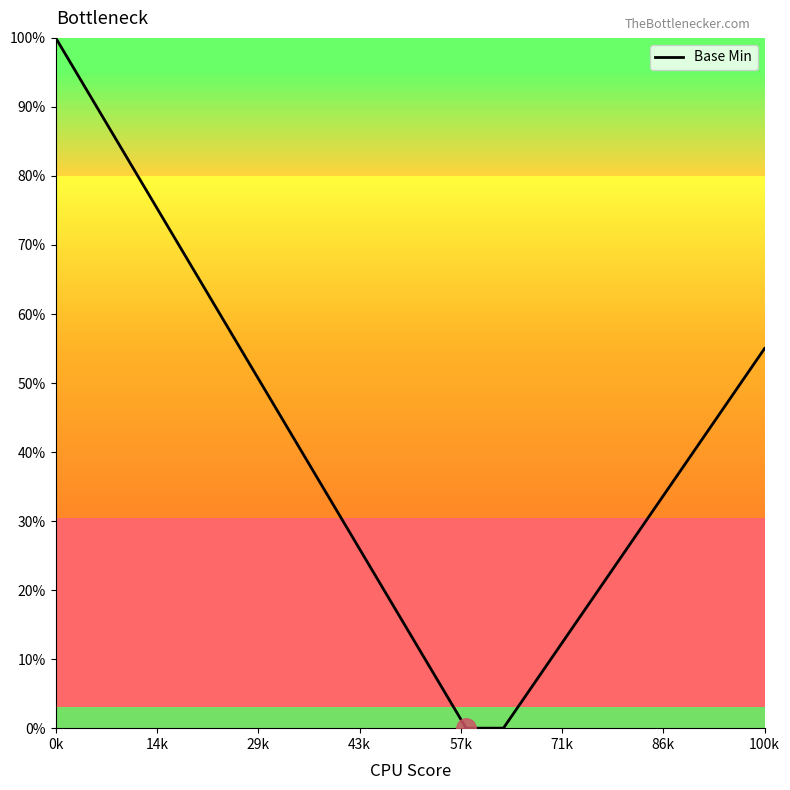

What is the greatest value displayed?

100.0